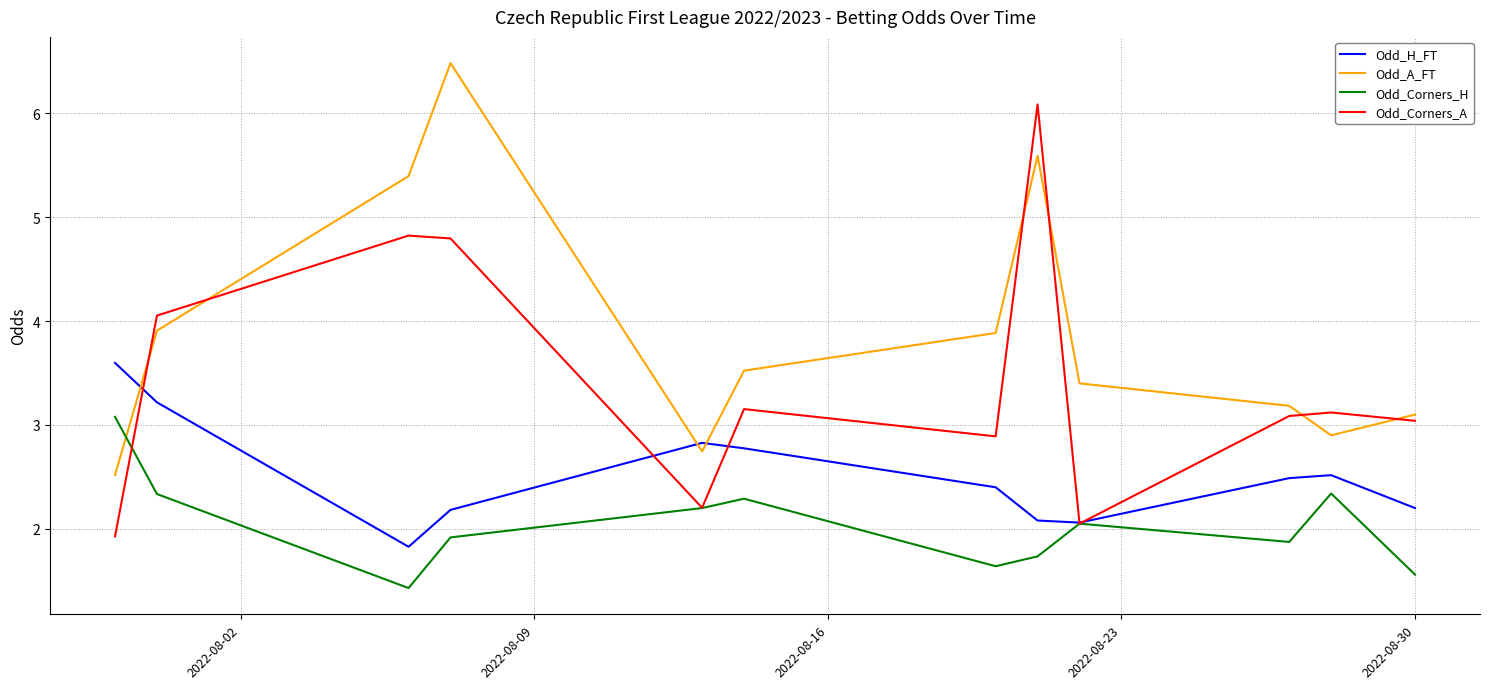

How many lines are shown in the chart?

4